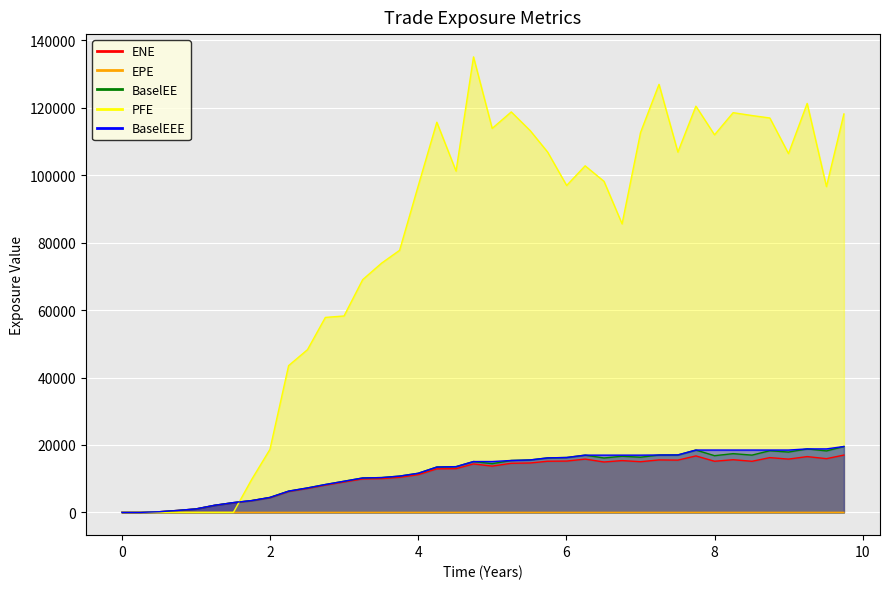

Reading left to right, extract all data points from this chart.

ENE: 0.0=0.0	0.254098=0.0	0.508197=200.0	0.752002=575.5	1.00132=1028.3	1.25063=2088.7	1.50543=2873.4	1.74926=3451.8	1.99858=4369.5	2.25063=6197.3	2.50543=7108.2	2.74652=8084.0	2.99858=9009.0	3.25063=9925.7	3.50543=10007.5	3.74863=10399.3	4.0=11175.7	4.25137=12912.5	4.51093=12975.0	4.74652=14376.8	4.99858=13721.6	5.25611=14565.4	5.51091=14652.6	5.74652=15169.4	6.00406=15220.0	6.25337=15802.7	6.50817=14949.5	6.752=15363.1	7.00132=15032.7	7.25063=15560.0	7.50543=15503.7	7.74863=16748.9	8.0=15163.1	8.25137=15623.7	8.50546=15157.2	8.74652=16242.6	8.99858=15806.7	9.25063=16547.9	9.51091=15935.1	9.74652=16999.2
EPE: 0.0=0.0	0.254098=0.3	0.508197=0.5	0.752002=0.8	1.00132=1.0	1.25063=1.3	1.50543=1.5	1.74926=1.7	1.99858=2.0	2.25063=2.3	2.50543=2.5	2.74652=2.7	2.99858=3.0	3.25063=3.3	3.50543=3.5	3.74863=3.7	4.0=4.0	4.25137=4.3	4.51093=4.5	4.74652=4.7	4.99858=5.0	5.25611=5.3	5.51091=5.5	5.74652=5.7	6.00406=6.0	6.25337=6.3	6.50817=6.5	6.752=6.8	7.00132=7.0	7.25063=7.3	7.50543=7.5	7.74863=7.7	8.0=8.0	8.25137=8.3	8.50546=8.5	8.74652=8.7	8.99858=9.0	9.25063=9.3	9.51091=9.5	9.74652=9.7
BaselEE: 0.0=0.0	0.254098=0.0	0.508197=200.6	0.752002=578.3	1.00132=1035.2	1.25063=2106.6	1.50543=2904.4	1.74926=3496.3	1.99858=4435.3	2.25063=6306.5	2.50543=7251.9	2.74652=8267.3	2.99858=9236.6	3.25063=10207.9	3.50543=10324.2	3.74863=10760.6	4.0=11599.7	4.25137=13450.3	4.51093=13565.7	4.74652=15081.8	4.99858=14446.1	5.25611=15397.6	5.51091=15553.0	5.74652=16162.3	6.00406=16283.2	6.25337=16979.8	6.50817=16134.1	6.752=16650.9	7.00132=16363.4	7.25063=17017.5	7.50543=17037.9	7.74863=18491.7	8.0=16821.1	8.25137=17419.7	8.50546=16986.2	8.74652=18290.9	8.99858=17890.3	9.25063=18829.0	9.51091=18231.8	9.74652=19546.3
PFE: 0.0=0.0	0.254098=0.0	0.508197=0.0	0.752002=0.0	1.00132=0.0	1.25063=0.0	1.50543=0.0	1.74926=9660.8	1.99858=18690.1	2.25063=43533.5	2.50543=48264.8	2.74652=57826.8	2.99858=58255.4	3.25063=69036.1	3.50543=73918.8	3.74863=77730.3	4.0=96831.6	4.25137=115721.0	4.51093=101225.0	4.74652=135101.0	4.99858=113890.0	5.25611=118778.0	5.51091=113251.0	5.74652=106891.0	6.00406=96957.5	6.25337=102794.0	6.50817=98185.1	6.752=85584.5	7.00132=112683.0	7.25063=126951.0	7.50543=106863.0	7.74863=120491.0	8.0=111988.0	8.25137=118556.0	8.50546=117706.0	8.74652=116980.0	8.99858=106414.0	9.25063=121306.0	9.51091=96628.5	9.74652=118181.0
BaselEEE: 0.0=0.0	0.254098=0.0	0.508197=200.6	0.752002=578.3	1.00132=1035.2	1.25063=2106.6	1.50543=2904.4	1.74926=3496.3	1.99858=4435.3	2.25063=6306.5	2.50543=7251.9	2.74652=8267.3	2.99858=9236.6	3.25063=10207.9	3.50543=10324.2	3.74863=10760.6	4.0=11599.7	4.25137=13450.3	4.51093=13565.7	4.74652=15081.8	4.99858=15081.8	5.25611=15397.6	5.51091=15553.0	5.74652=16162.3	6.00406=16283.2	6.25337=16979.8	6.50817=16979.8	6.752=16979.8	7.00132=16979.8	7.25063=17017.5	7.50543=17037.9	7.74863=18491.7	8.0=18491.7	8.25137=18491.7	8.50546=18491.7	8.74652=18491.7	8.99858=18491.7	9.25063=18829.0	9.51091=18829.0	9.74652=19546.3